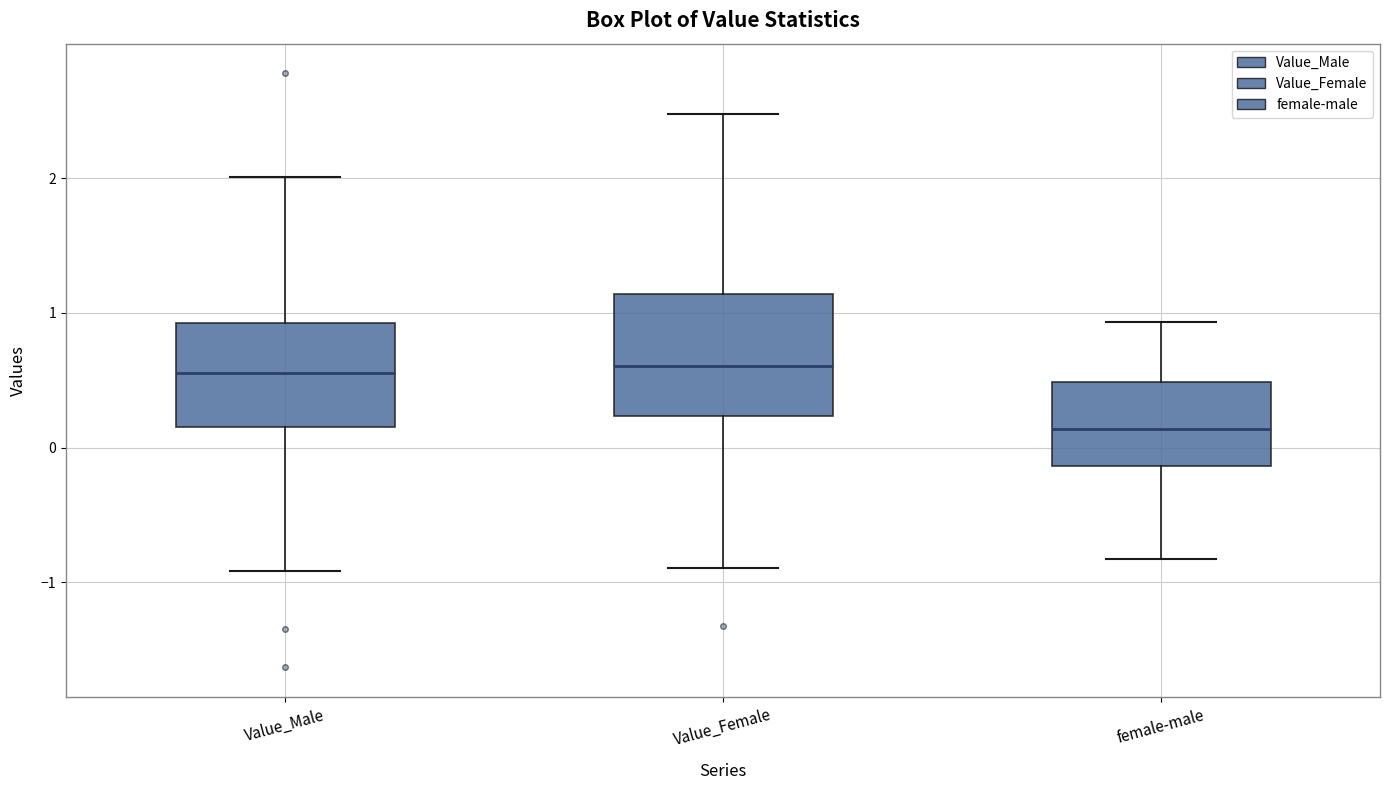

Comparing the boxes themselves (not the whiskers), which one is the tallest?

Value_Female